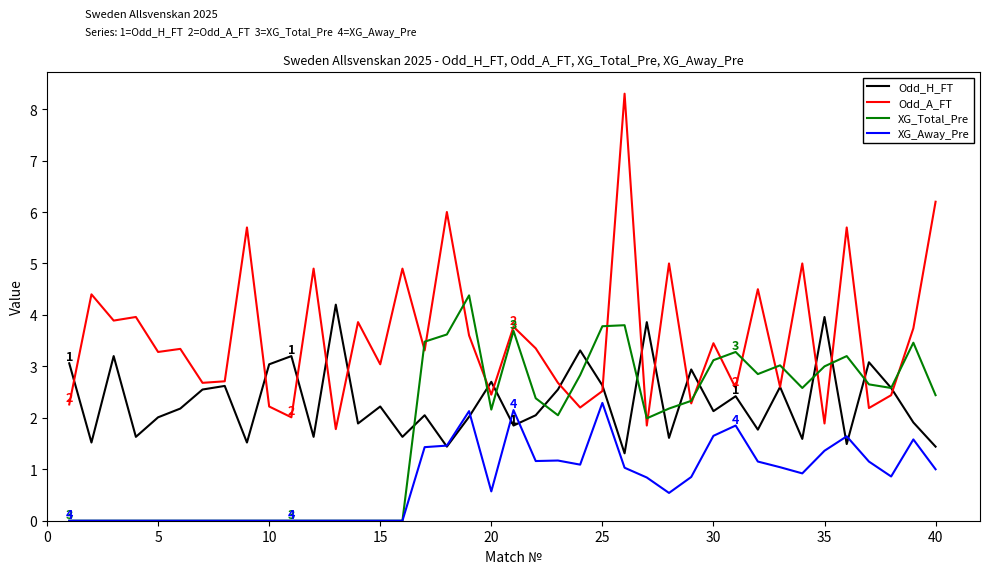

In Odd_A_FT, how many points are lower than both neighbors (excluding endpoints)?

15